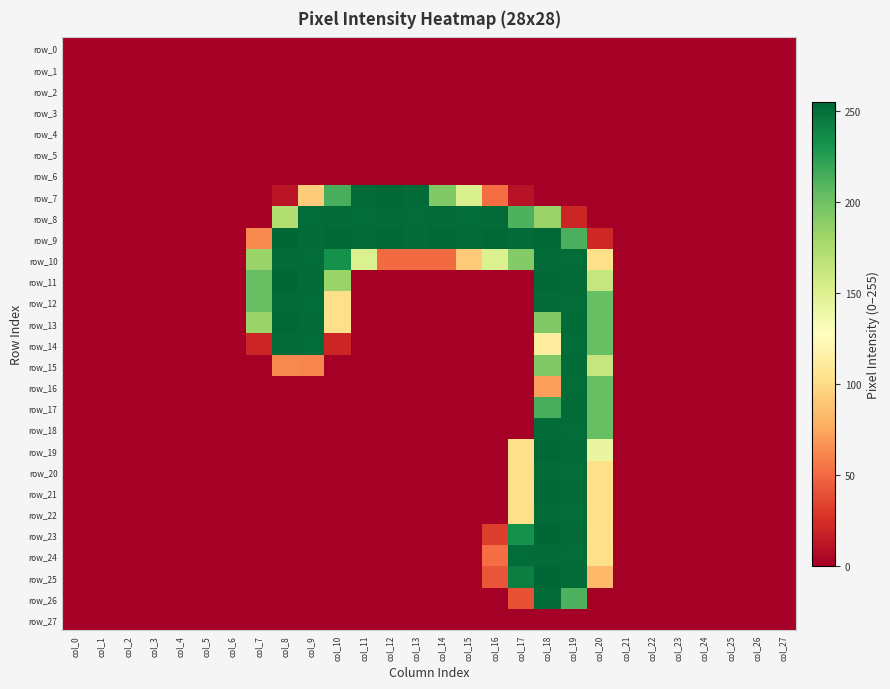

Rank the series at col_21 from highest to lowest value.

row_0, row_1, row_2, row_3, row_4, row_5, row_6, row_7, row_8, row_9, row_10, row_11, row_12, row_13, row_14, row_15, row_16, row_17, row_18, row_19, row_20, row_21, row_22, row_23, row_24, row_25, row_26, row_27